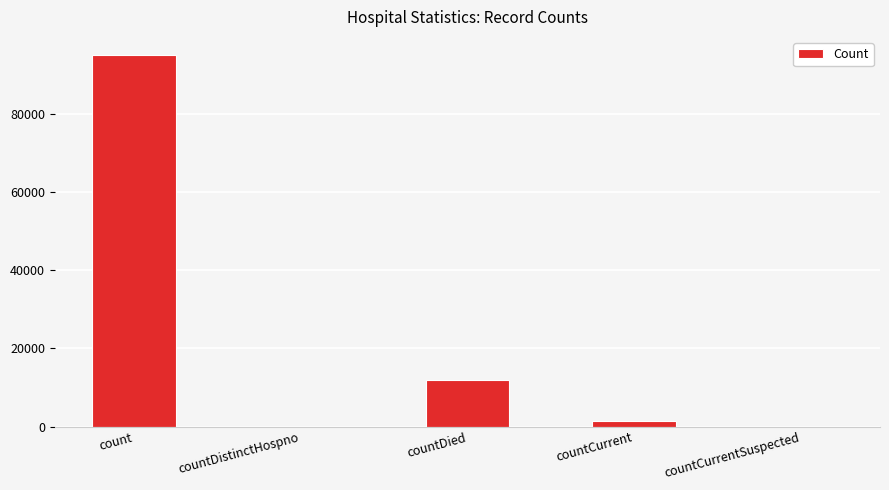

Reading left to right, list all the values displayed in this chart.

count=95084	countDistinctHospno=0	countDied=11800	countCurrent=1434	countCurrentSuspected=0